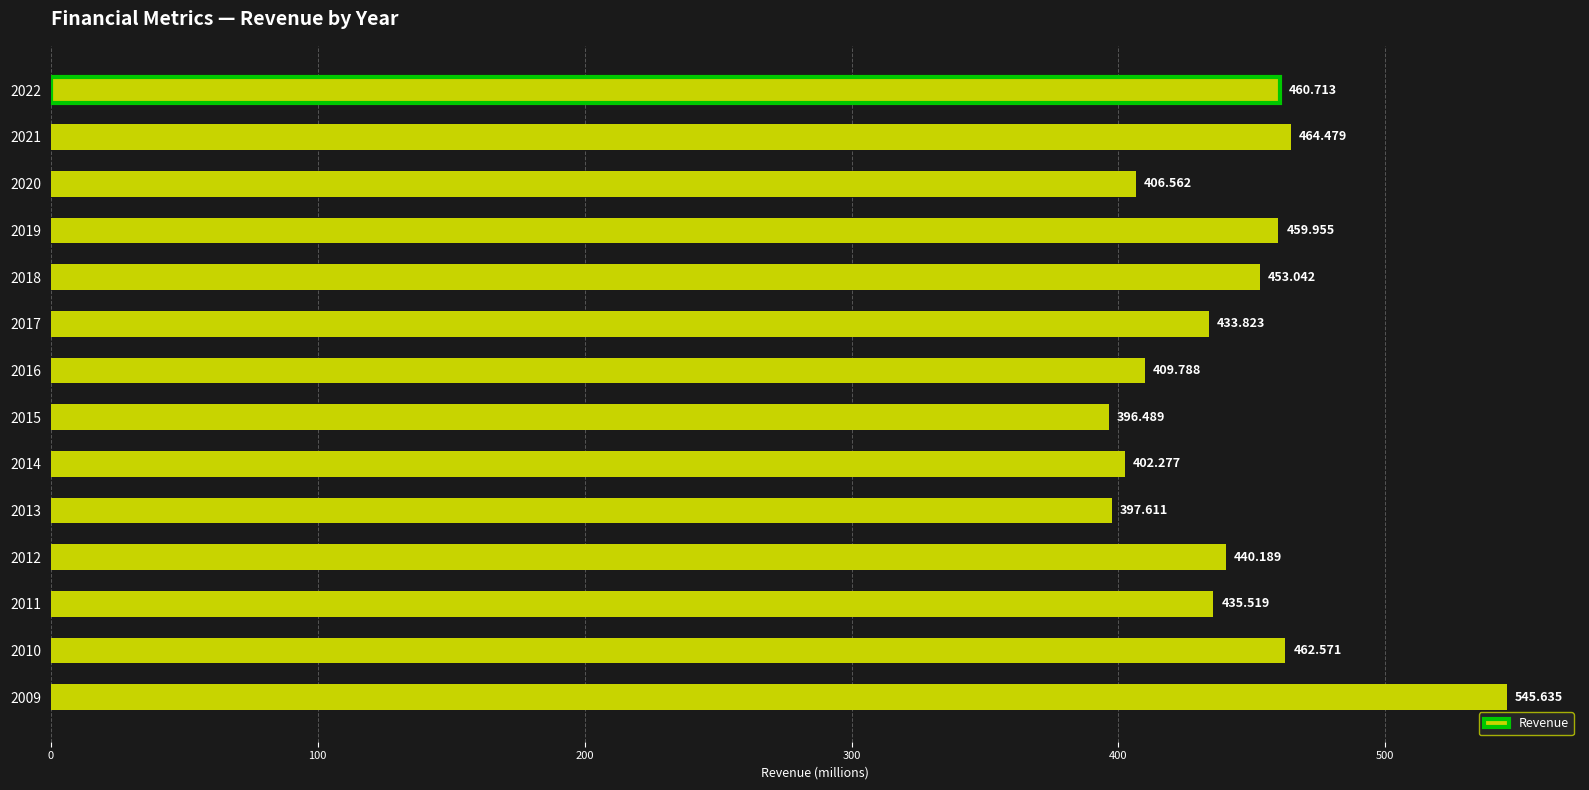

Count the number of categories in the chart.

14